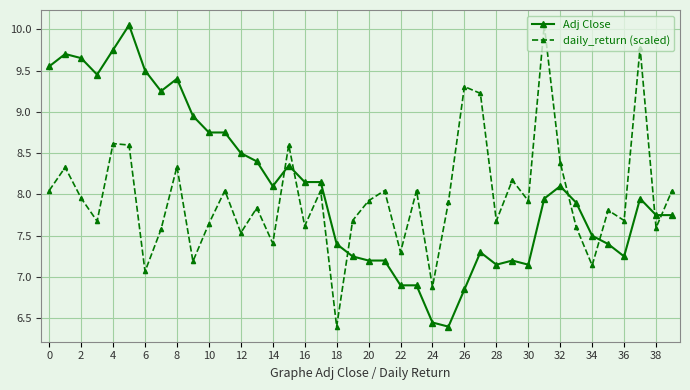

In daily_return (scaled), how many points are lower than both neighbors (excluding endpoints)?

14